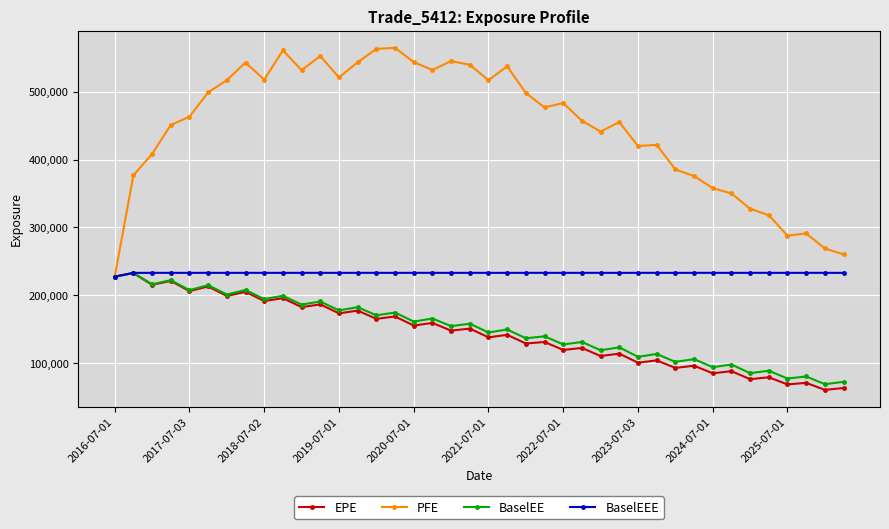

What is the difference between the maximum and minimum values in the EPE series?

171817.4